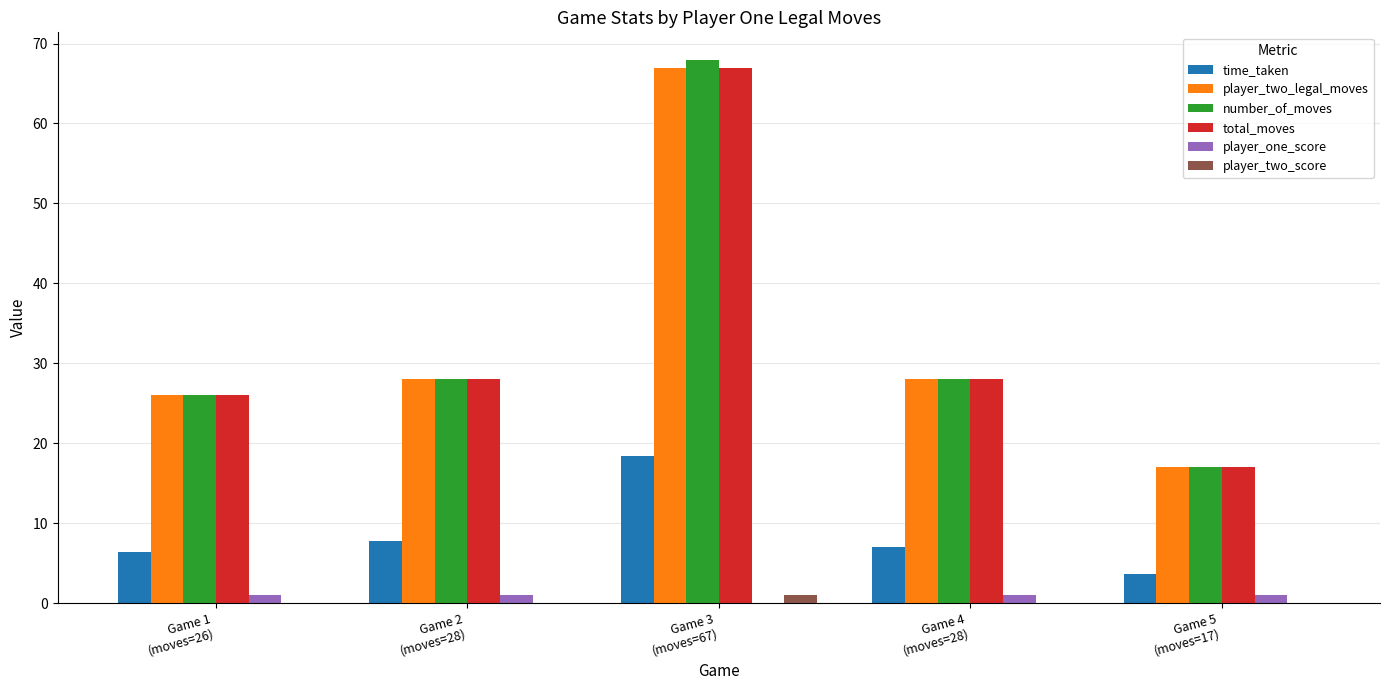

What is the highest value of the total_moves series?

67.0